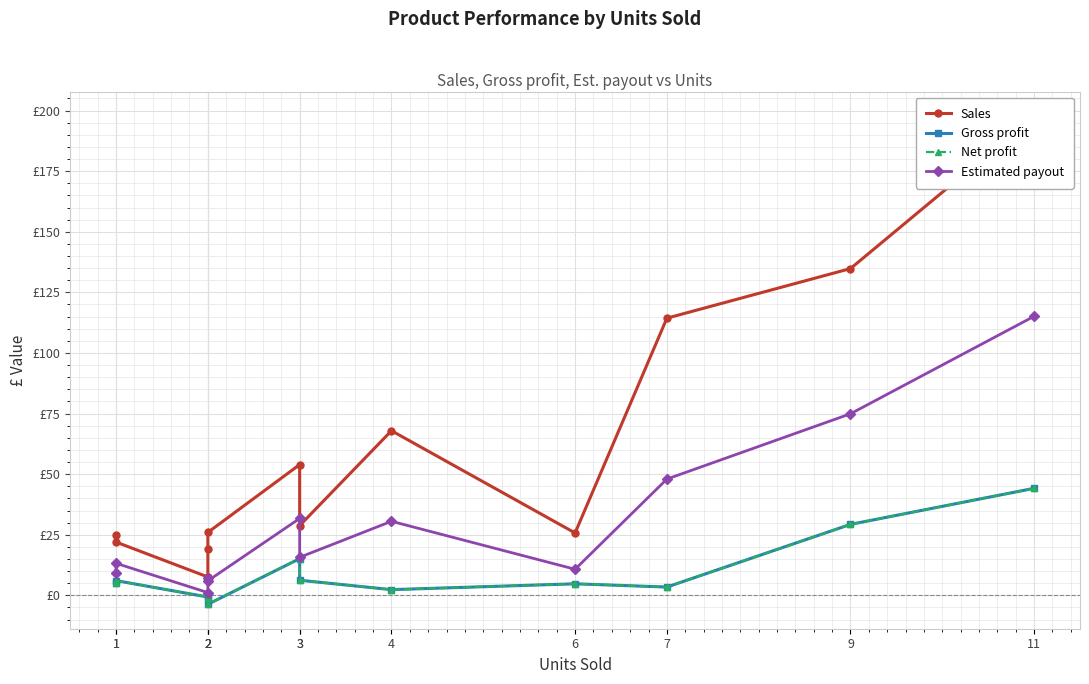

Which series has the largest range (max minus min)?

Sales